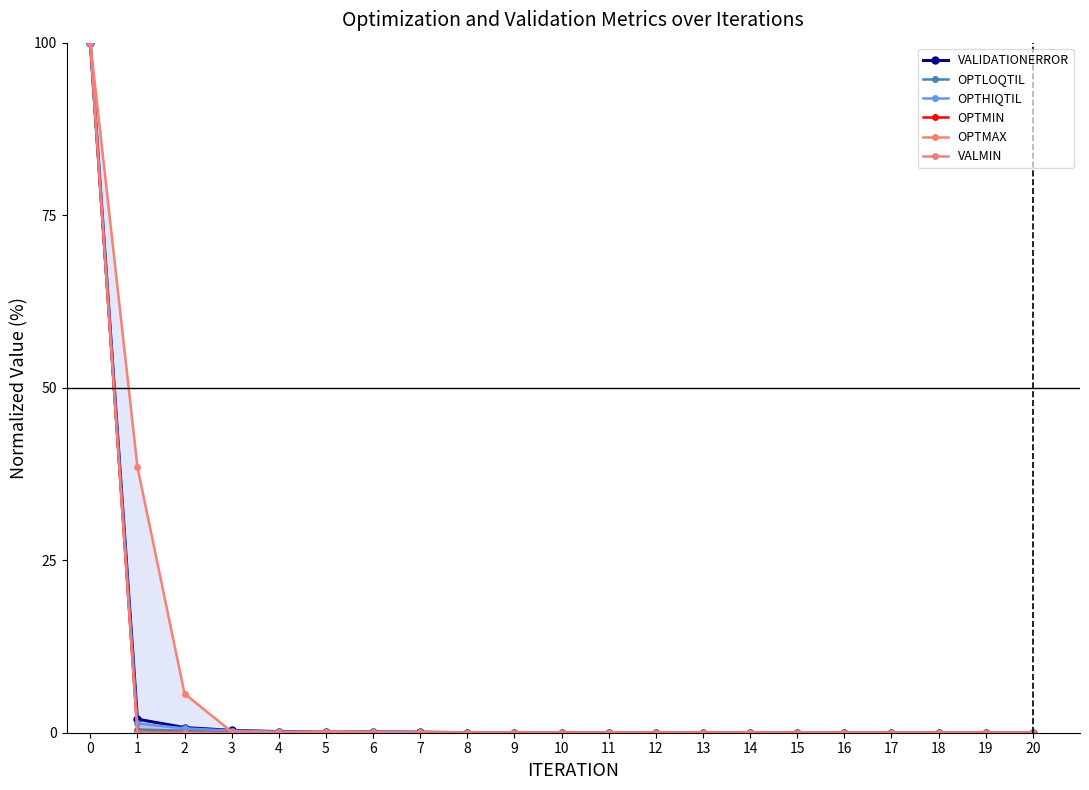

Read the OPTMAX value at 0.

100.0